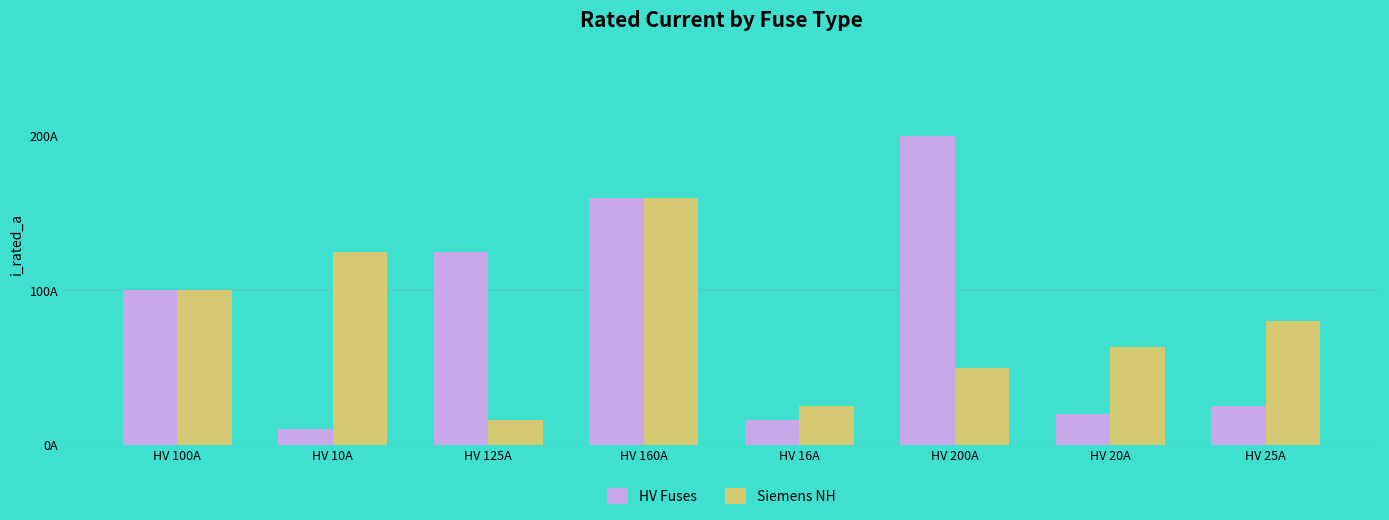

Does the chart contain stacked bars?

No